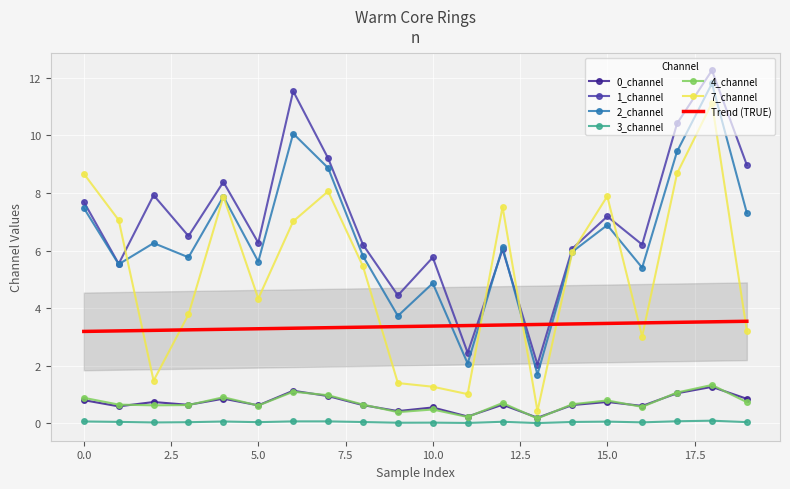

At how many categories does at least one series exceed 2?

20